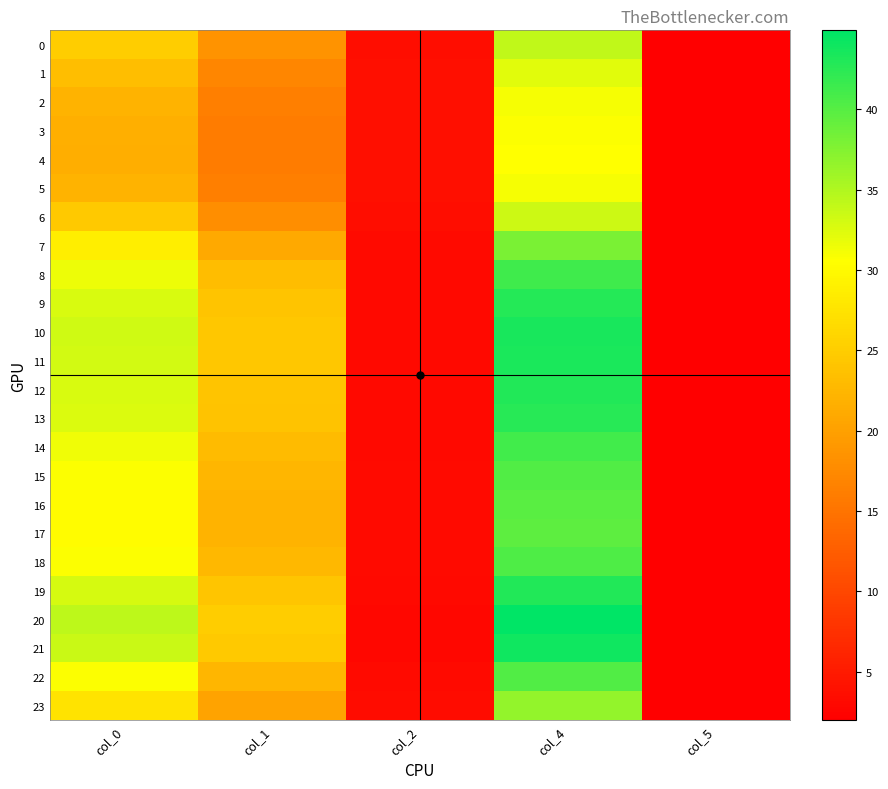

Which label corresponds to the largest value in the chart?

col_4